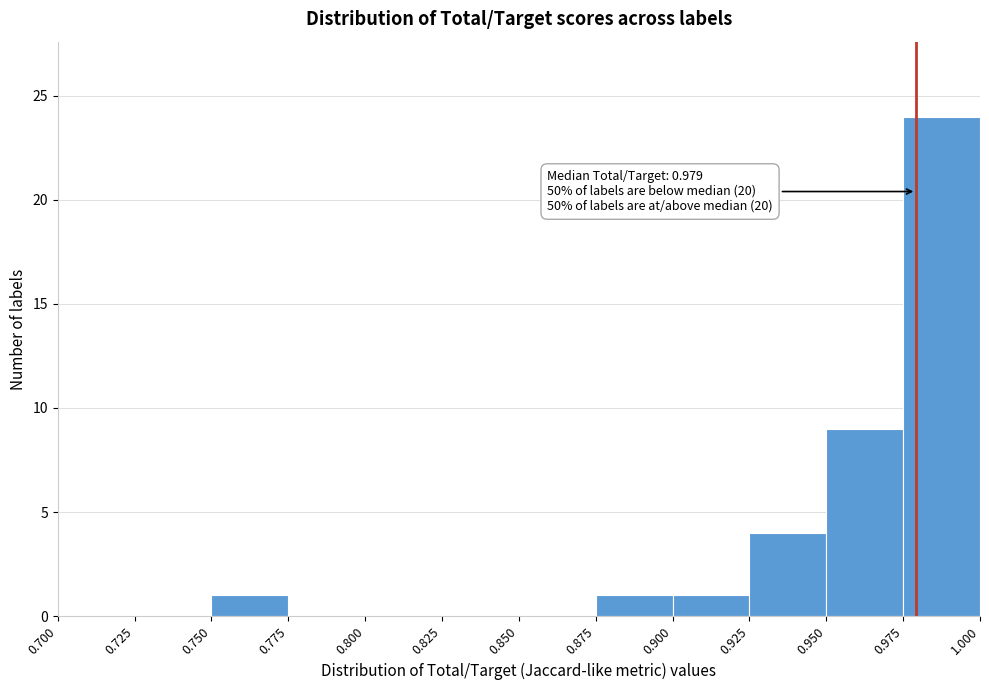

Which range on the x-axis has the tallest bar?

0.975 to 1.000